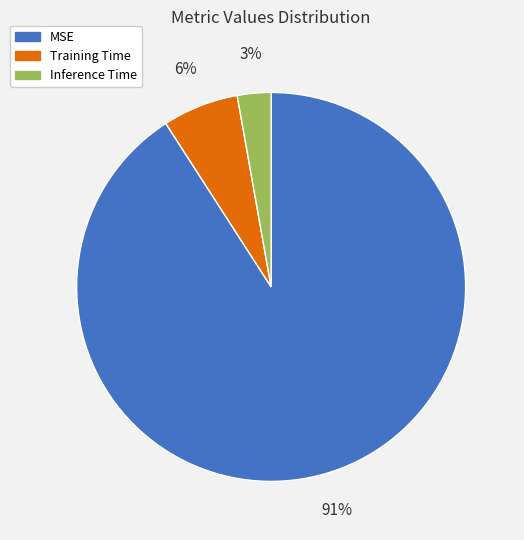

Is it true that Training Time is 1% of the pie?

False